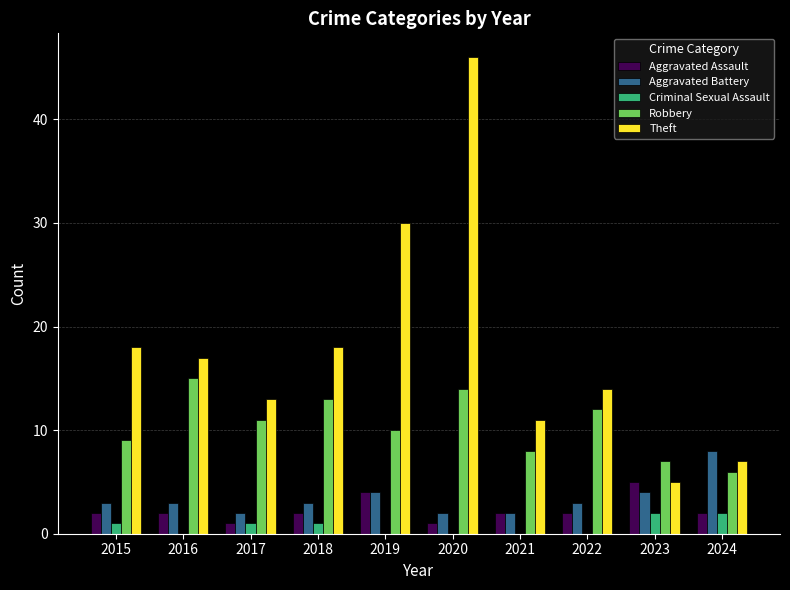

What is the sum of the Aggravated Assault values at 2015 and 2016?

4